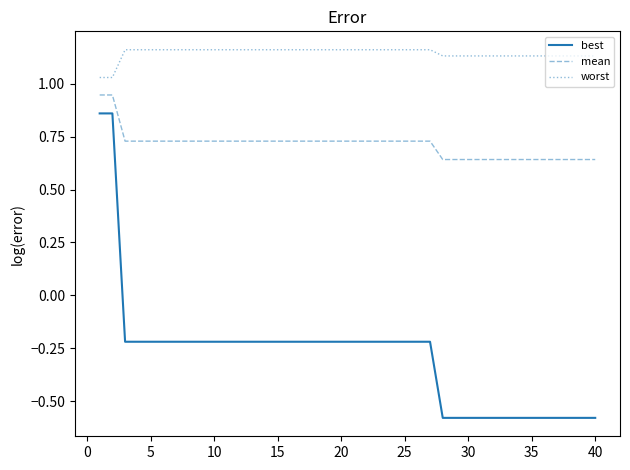

What is the difference between the maximum and minimum values in the mean series?

0.3